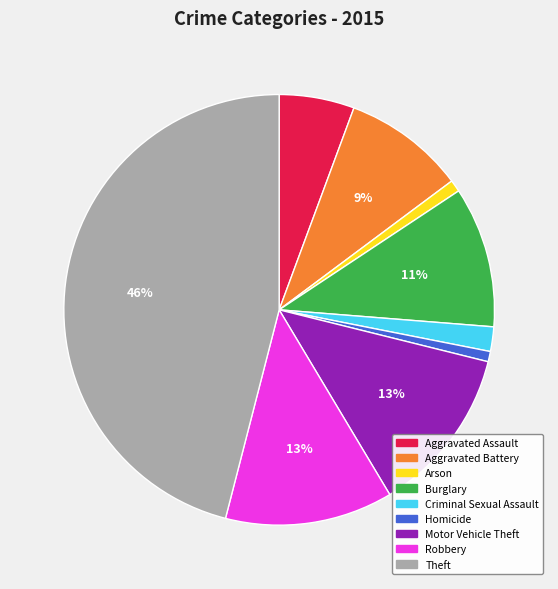

How many segments does this pie chart have?

9